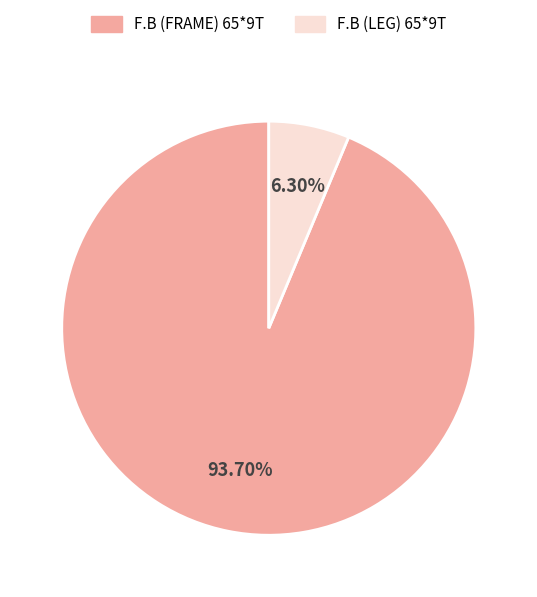

How many segments does this pie chart have?

2